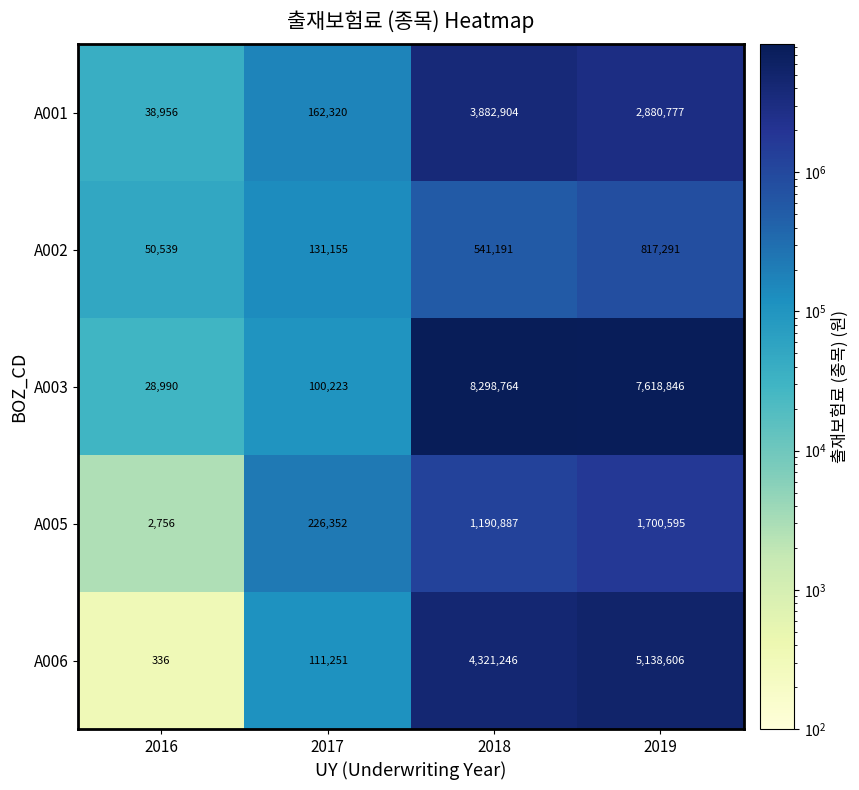

What is the maximum value shown in the chart?

8298764